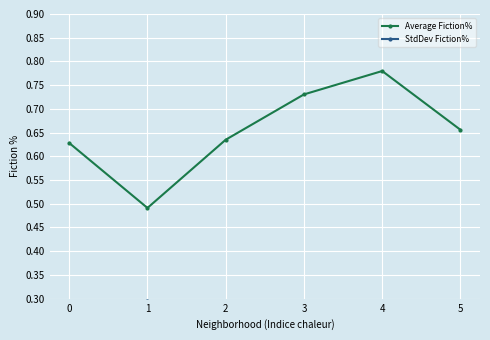

What is the maximum value for Average Fiction%?

0.8